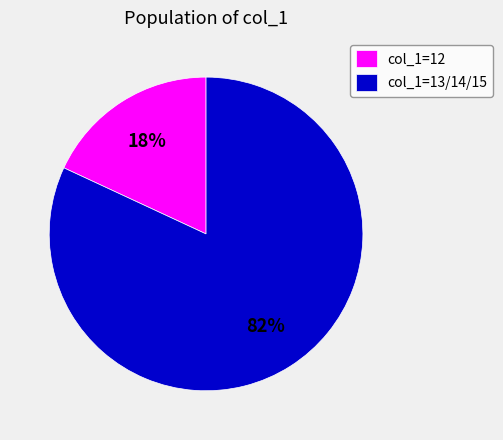

To the nearest percent, what percentage of the pie is col_1=12?

18%